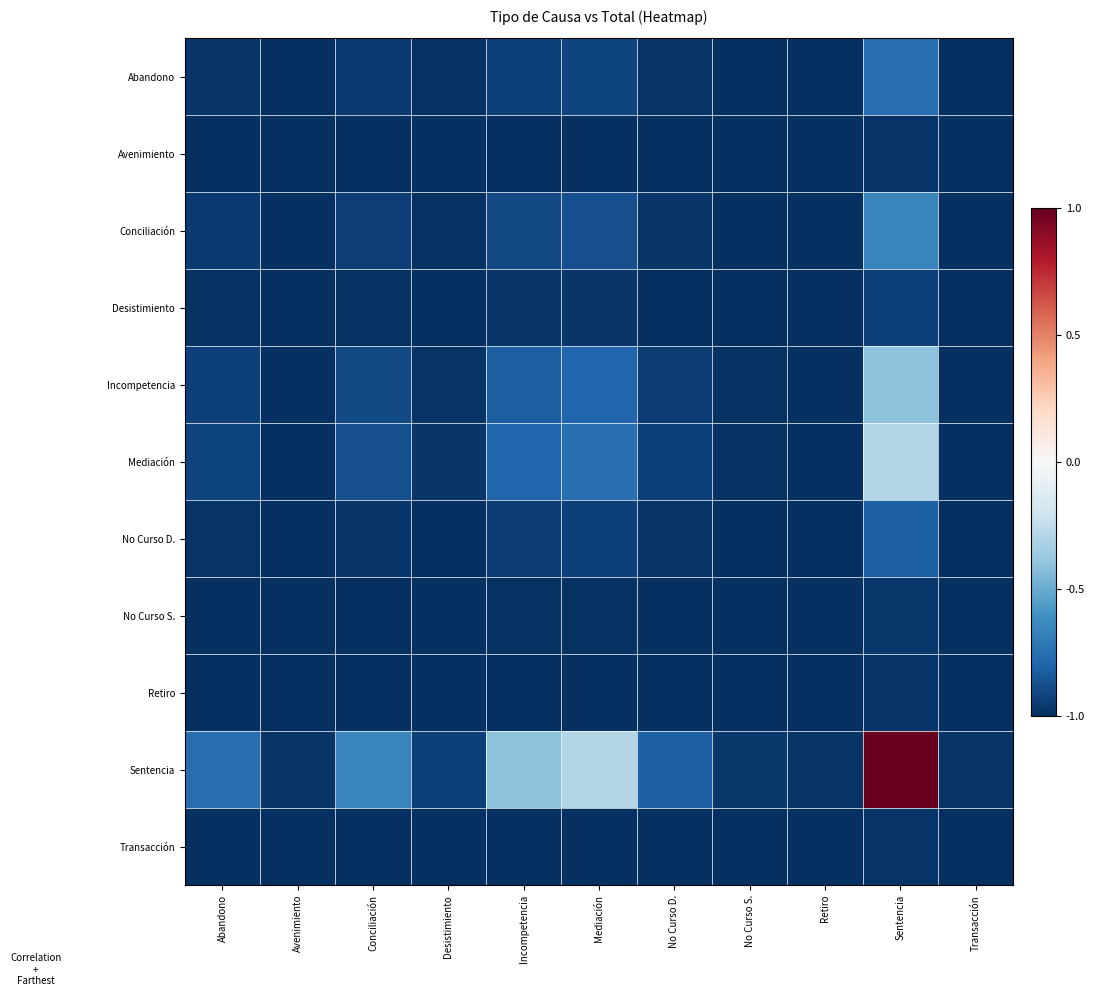

What is the smallest value displayed?

-1.0